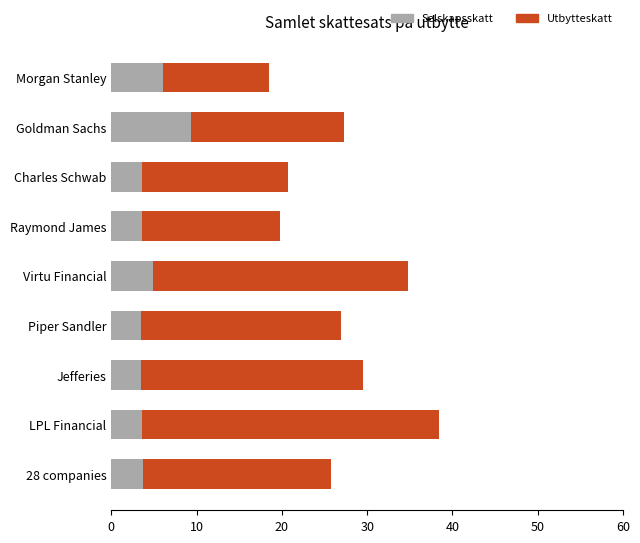

At which label does Selskapsskatt reach its peak?

Goldman Sachs